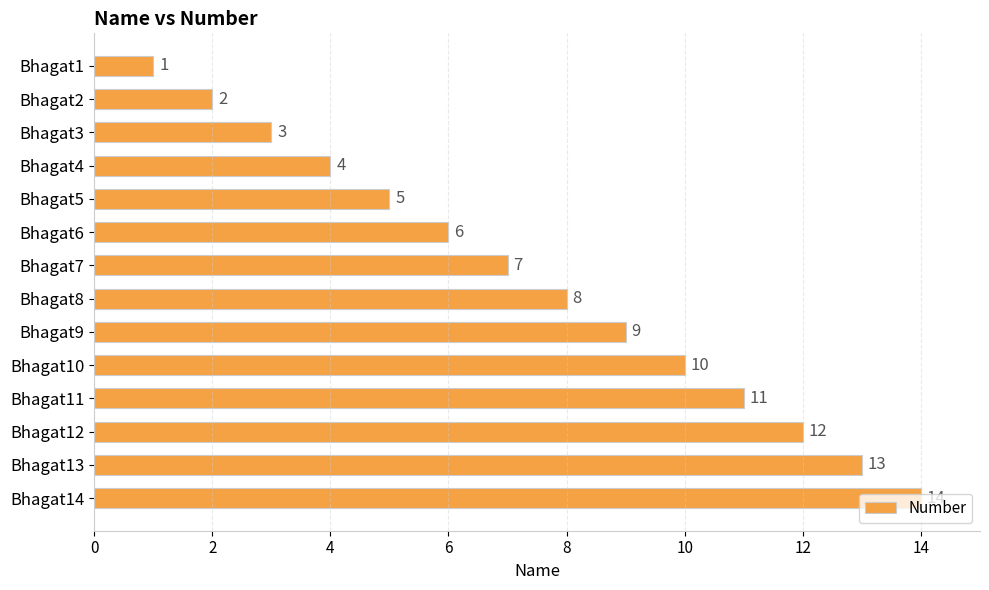

The value at Bhagat14 is 14. True or false?

True